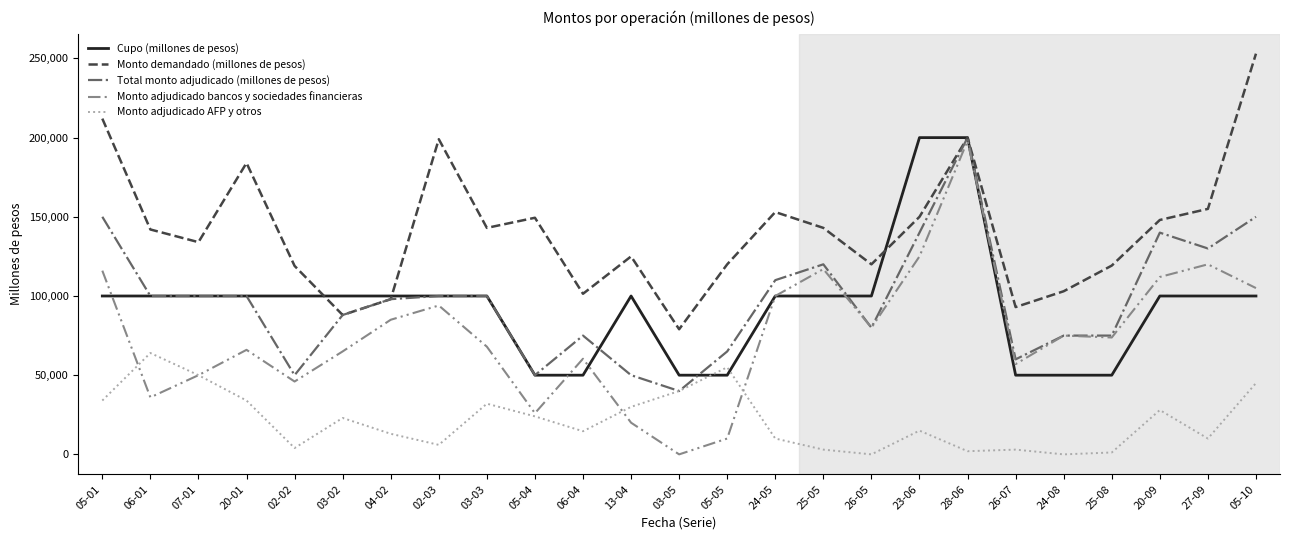

What position from the left is 05-01?

1